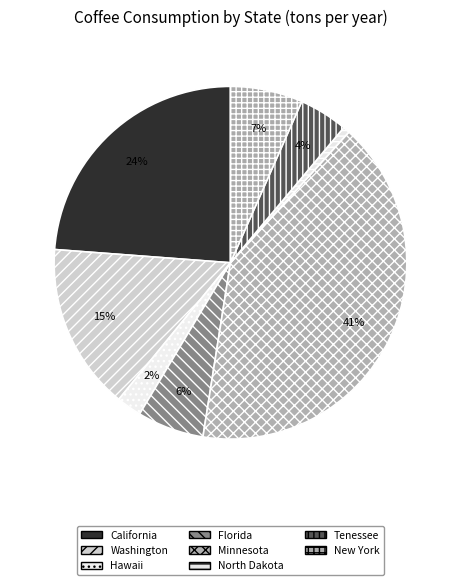

To the nearest percent, what percentage of the pie is Washington?

15%